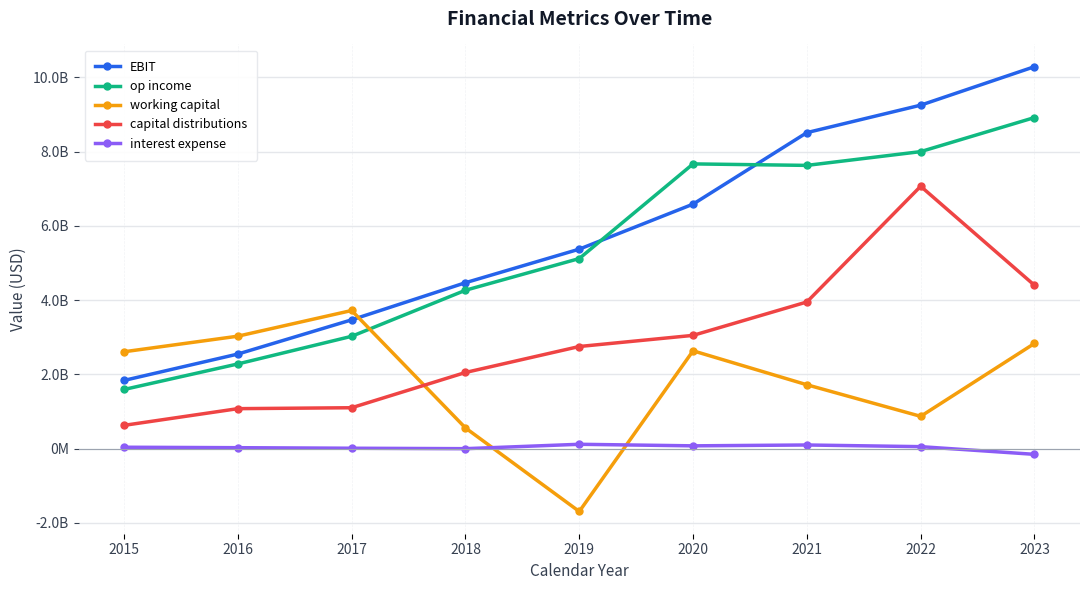

True or false: interest expense and op income intersect in this chart.

False